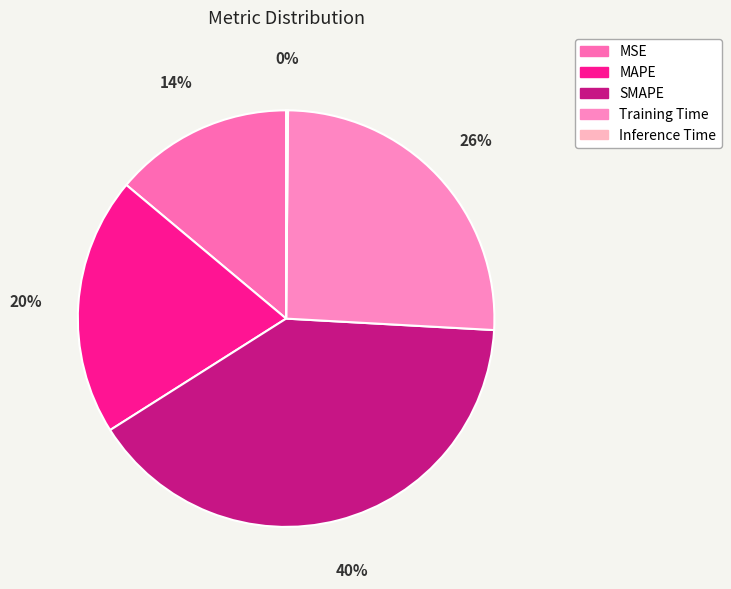

The Inference Time slice represents 1% of the pie. True or false?

False